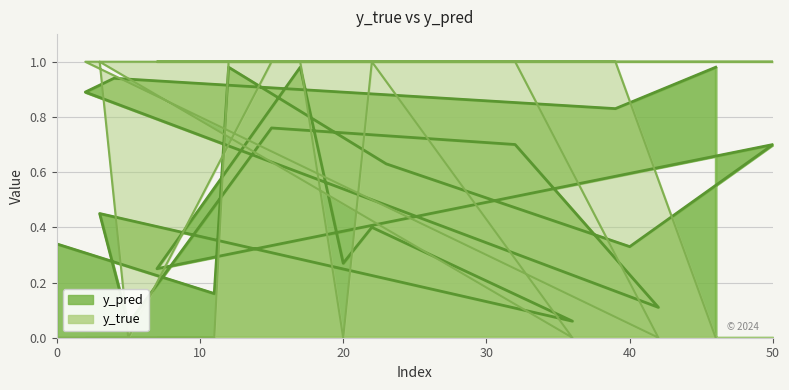

At how many categories does at least one series exceed 0?

20